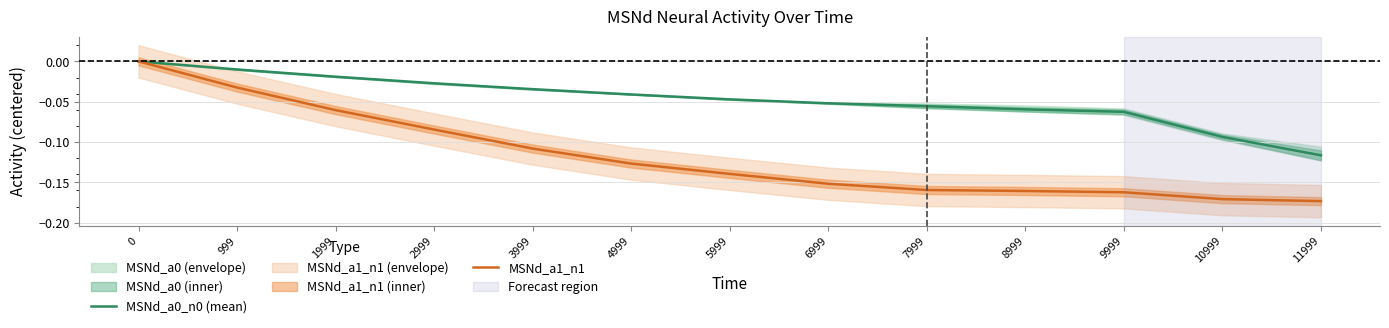

What is the difference between the maximum and minimum values in the MSNd_a0_n0 (mean) series?

0.1